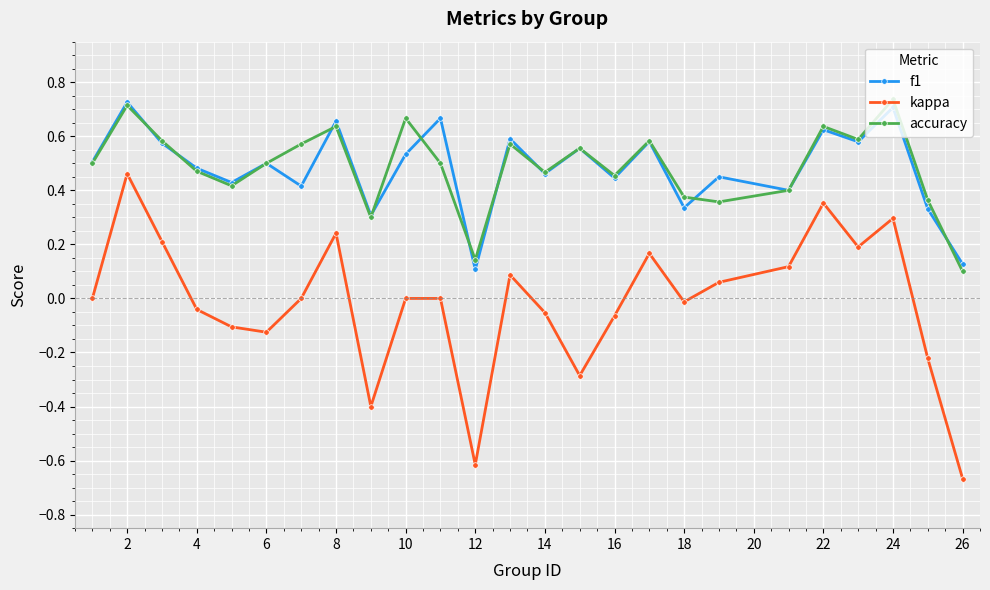

True or false: accuracy and kappa intersect in this chart.

False